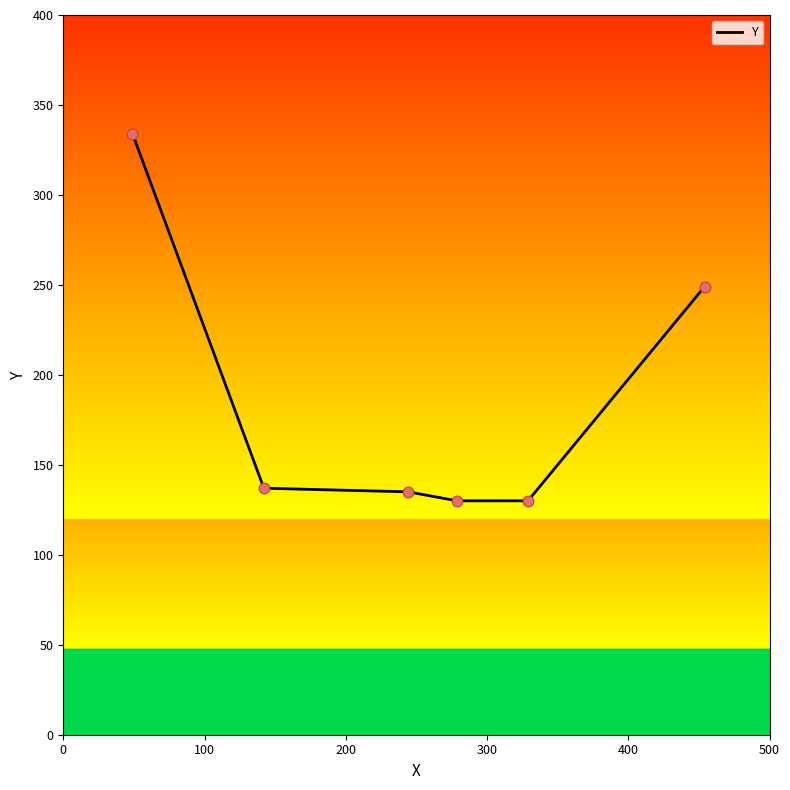

What is the greatest value displayed?

334